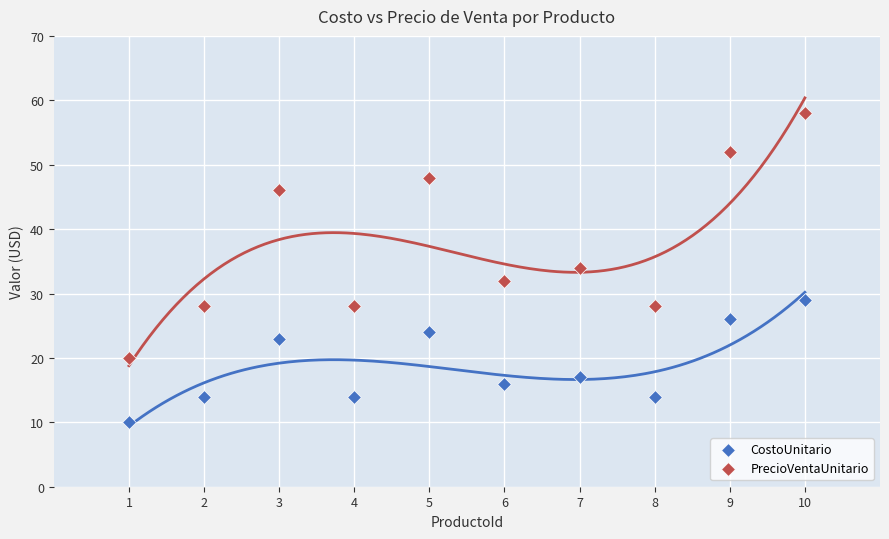

Which series contains the highest Y value?

PrecioVentaUnitario